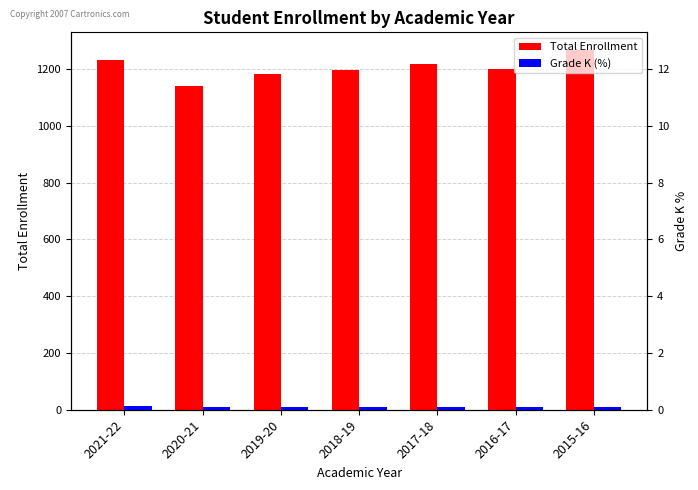

Count the number of categories in the chart.

7